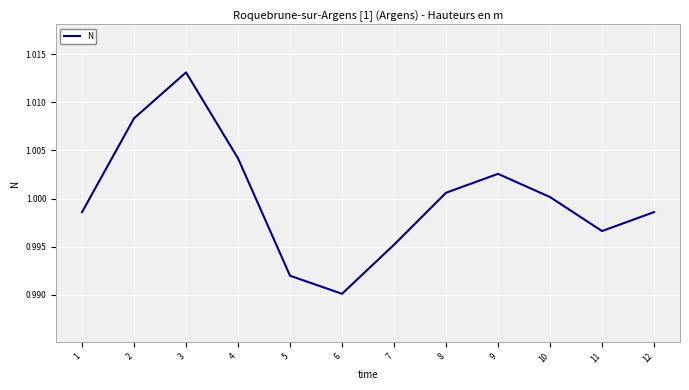

Which category has the lowest value across all series?

6